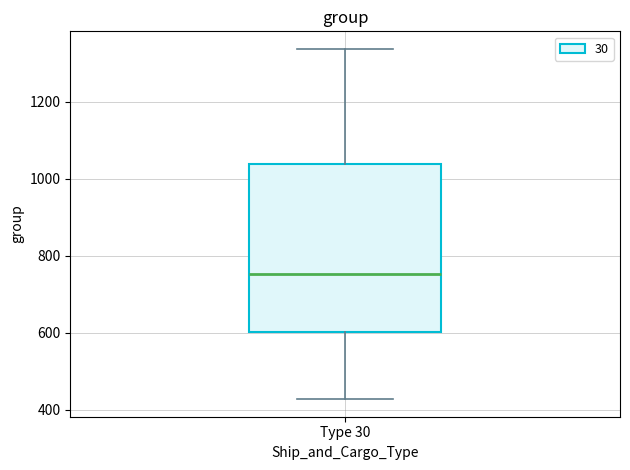

Where does the upper whisker of the box for Type 30 end on the y-axis? The values are not printed on the chart, so give them approximately, as read against the axis.

1340